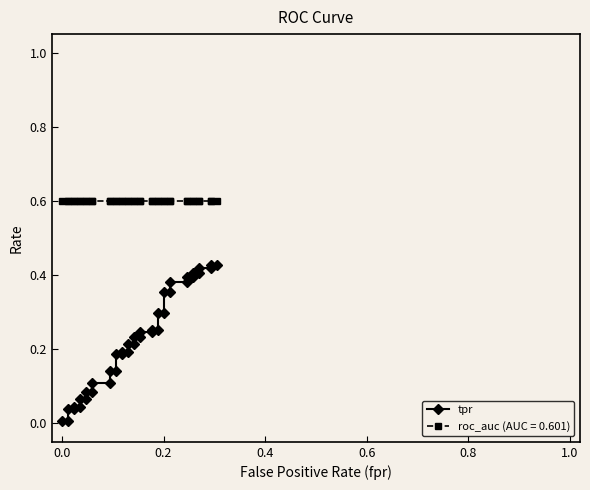

How many lines are shown in the chart?

1